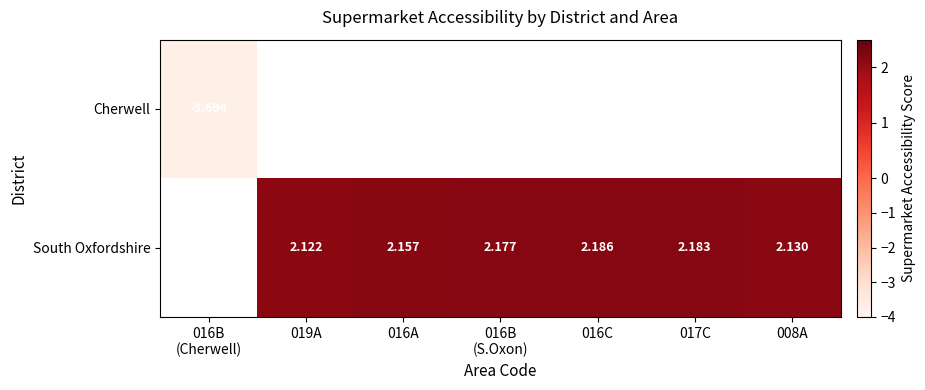

Count the number of categories in the chart.

7